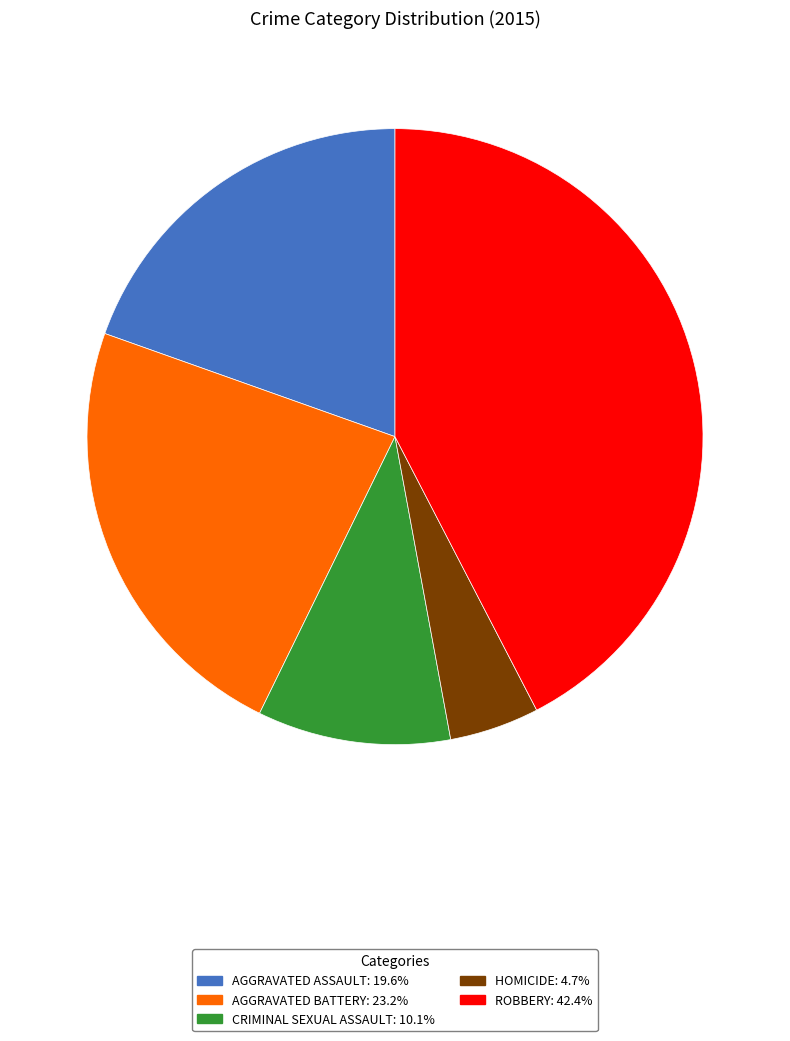

Is there a majority slice in this chart?

No